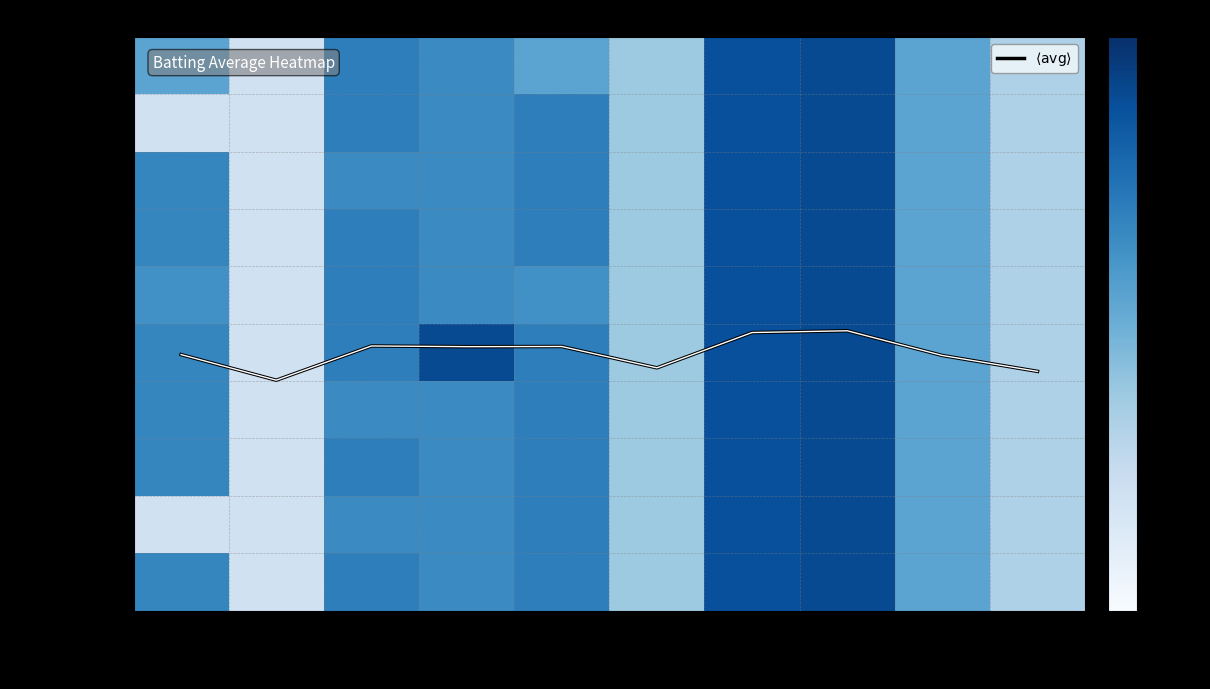

The value of Matt Holliday at 07-25 is 0.5. True or false?

False